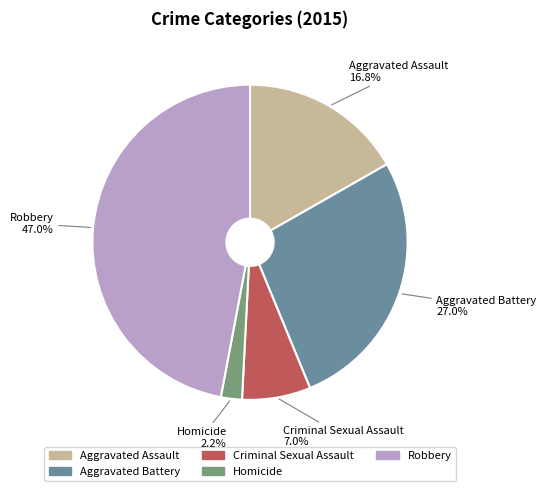

Which slice is the largest?

Robbery